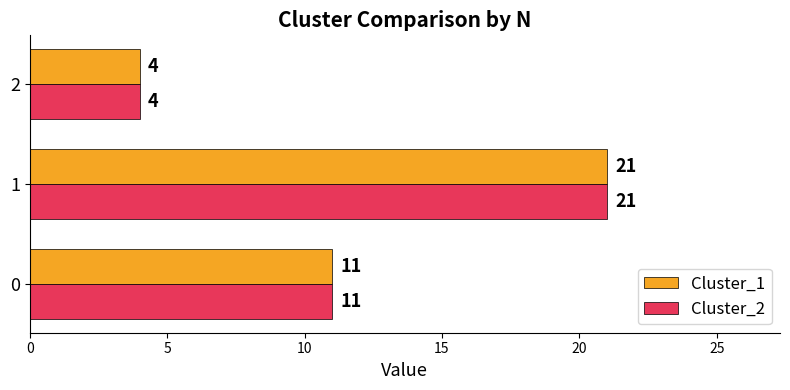

Rank the categories by Cluster_1 value from highest to lowest.

1, 0, 2